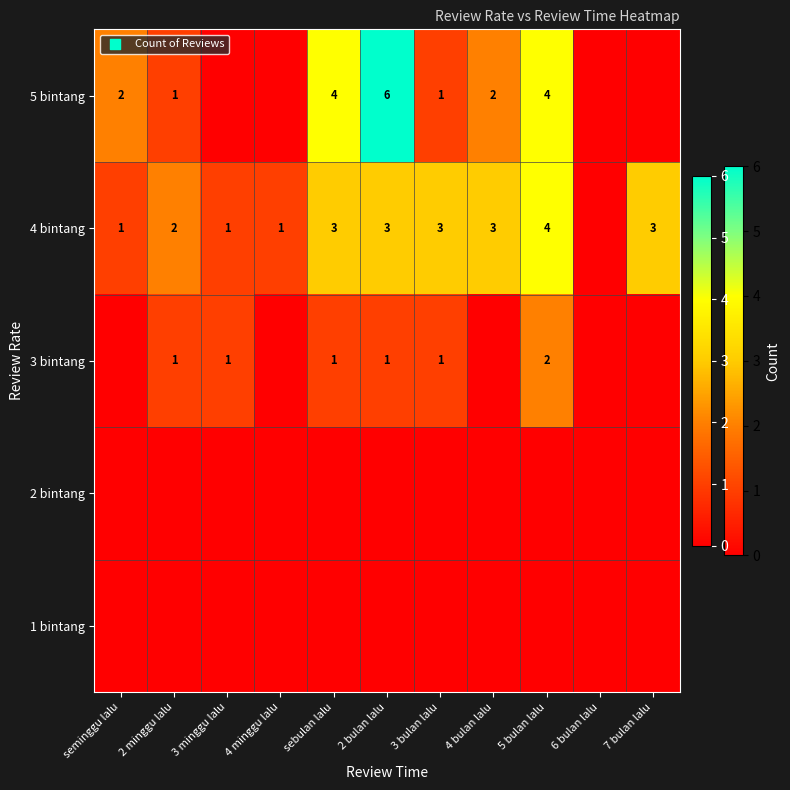

Is it true that 3 bintang equals 1 at 2 minggu lalu?

True